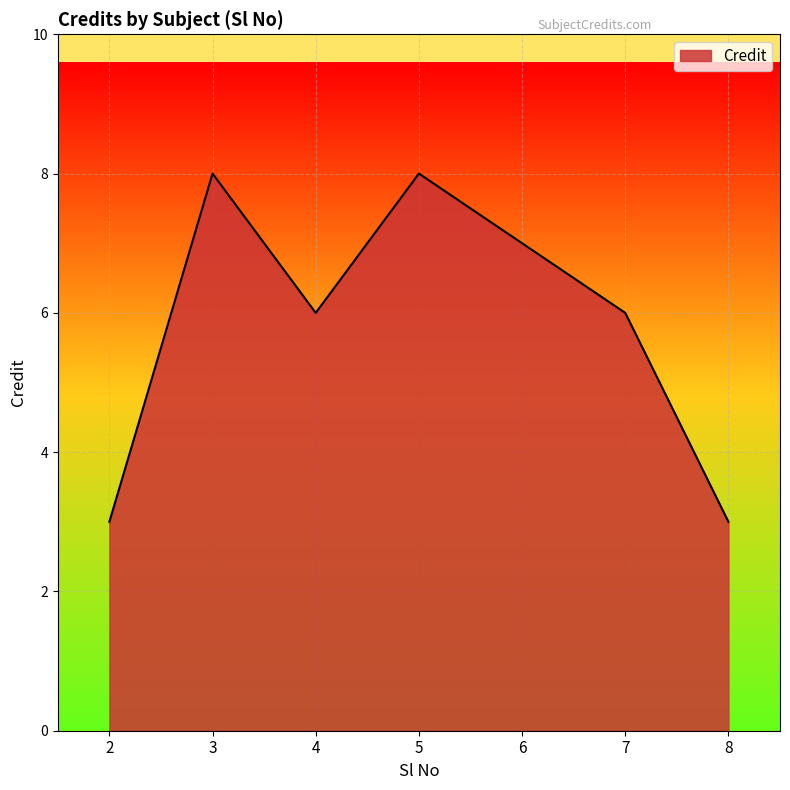

What is the sum of all values?

41